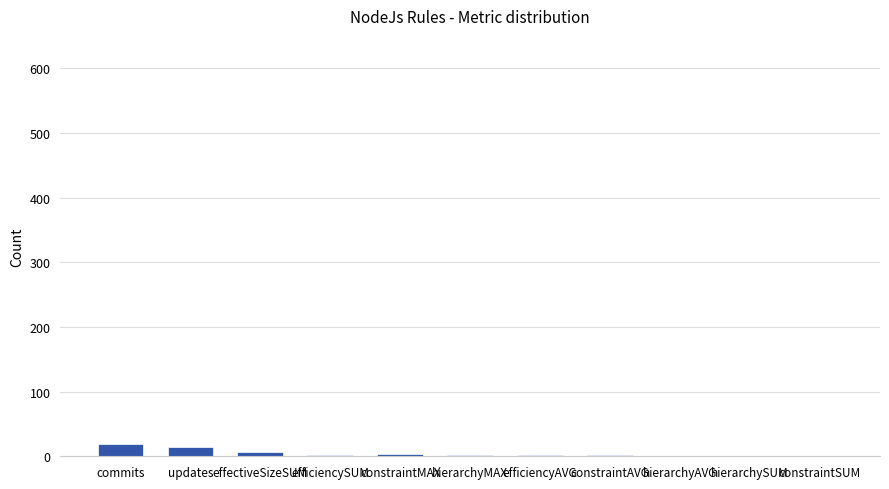

Approximately how many times larger is the value at hierarchyMAX compared to updates?

0.1